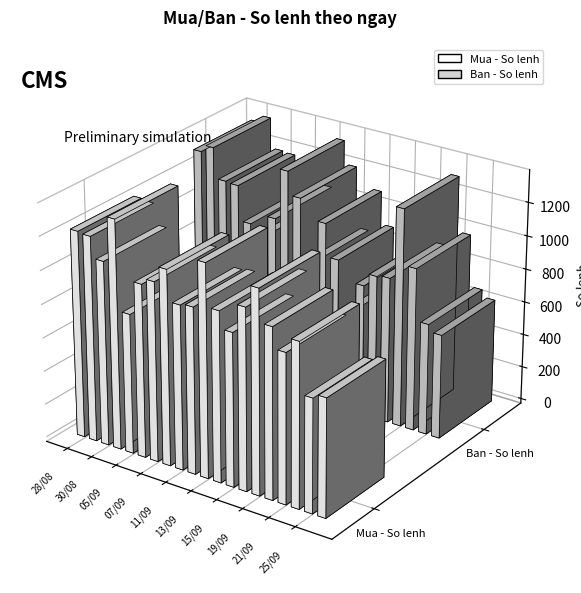

What is the difference between the maximum and minimum values in the Mua - So lenh series?

686